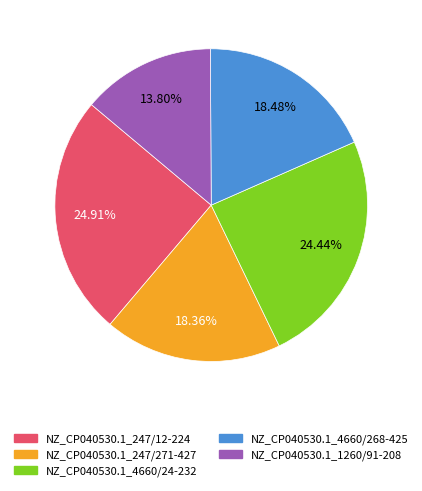

What is the total percentage of NZ_CP040530.1_247/271-427 and NZ_CP040530.1_4660/24-232?

42.8%